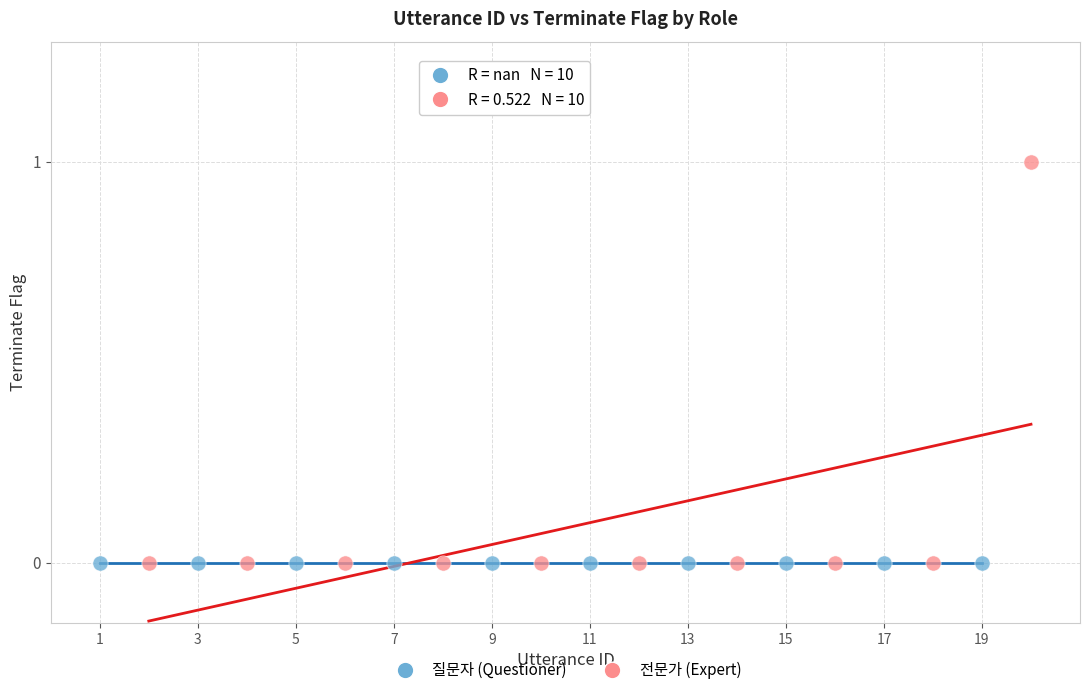

Which series contains the highest Y value?

전문가 (Expert)